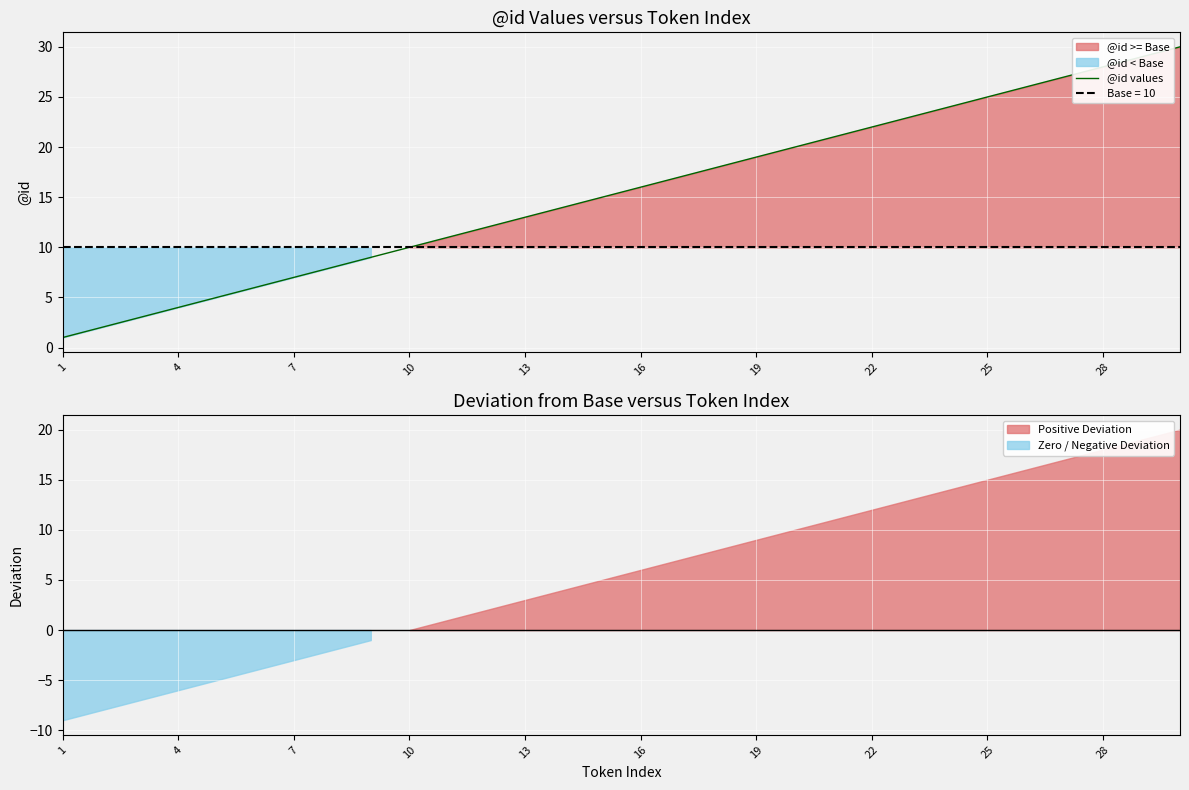

Is it true that @id values equals 22 at 22?

True